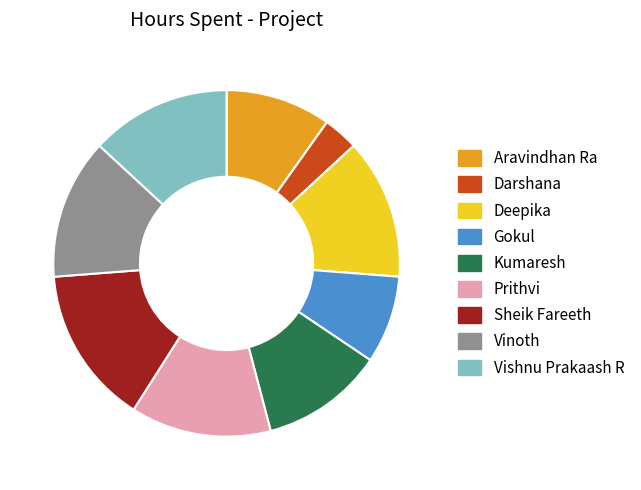

Which category has the biggest portion of the pie?

Sheik Fareeth